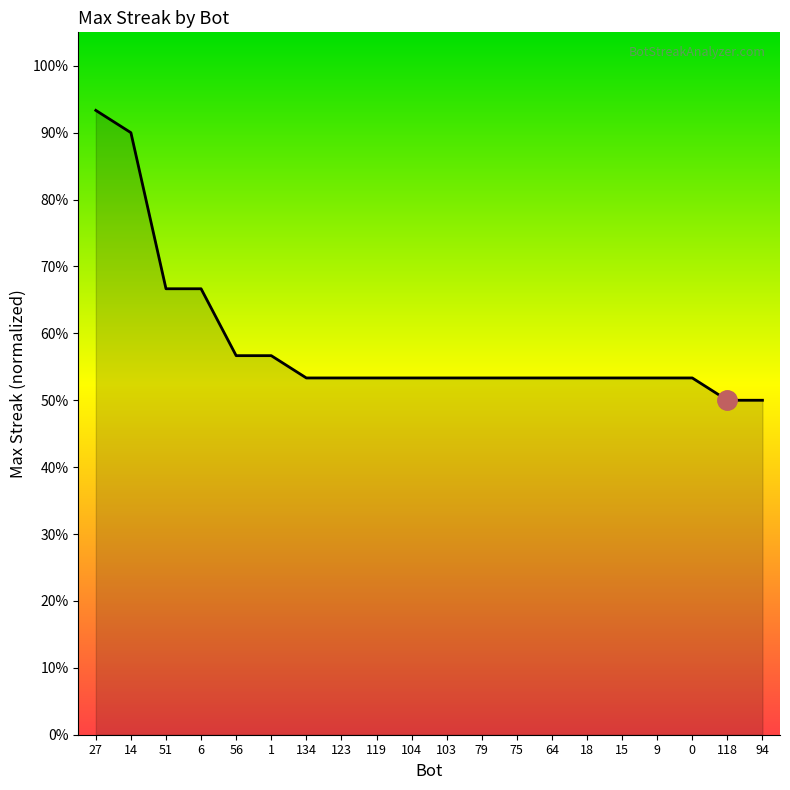

Reading left to right, extract all data points from this chart.

93.3	90.0	66.7	66.7	56.7	56.7	53.3	53.3	53.3	53.3	53.3	53.3	53.3	53.3	53.3	53.3	53.3	53.3	50.0	50.0